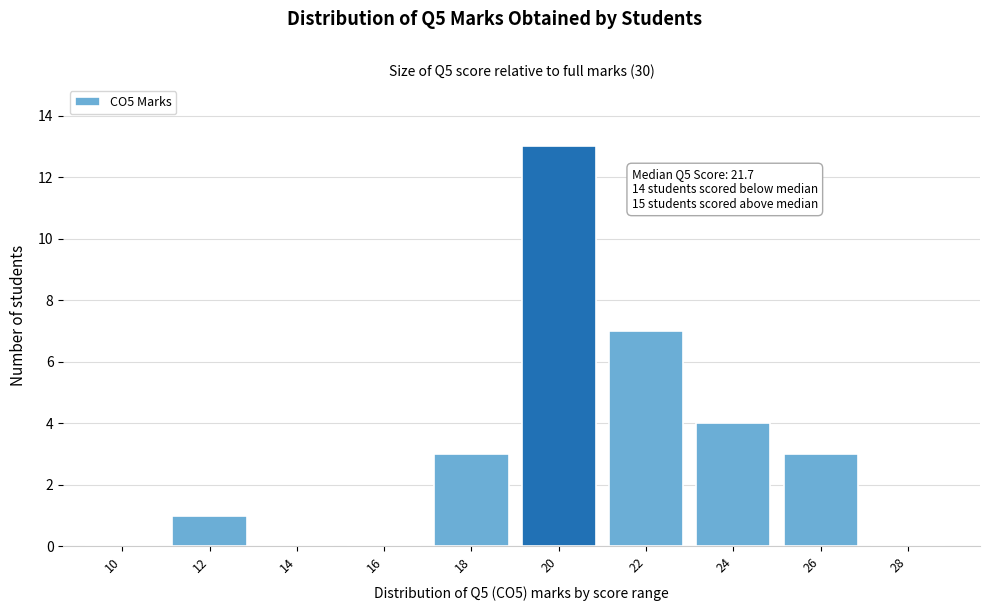

Reading left to right, list all the values displayed in this chart.

10=0	12=1	14=0	16=0	18=3	20=13	22=7	24=4	26=3	28=0